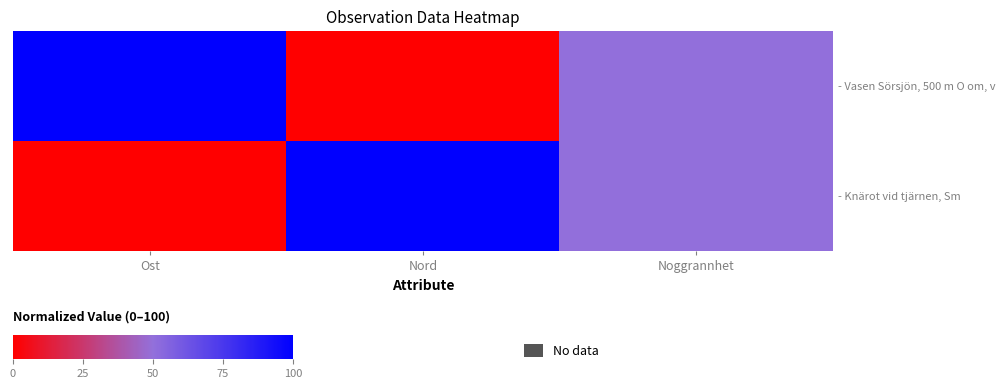

Which series changed the most between Ost and Noggrannhet?

- Vasen Sörsjön, 500 m O om, v